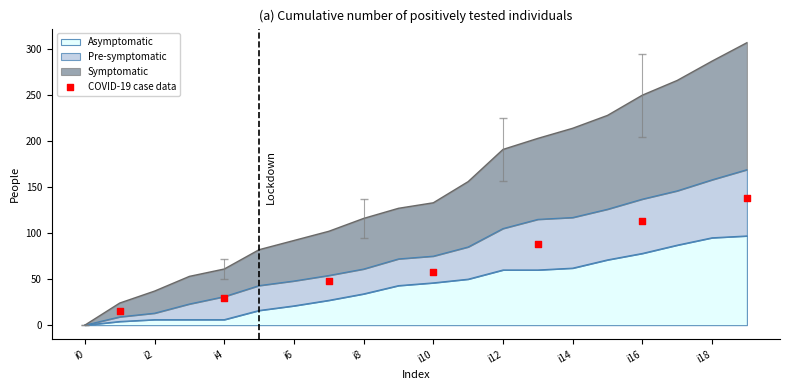

The Asymptomatic series shows 19 at i14. True or false?

False